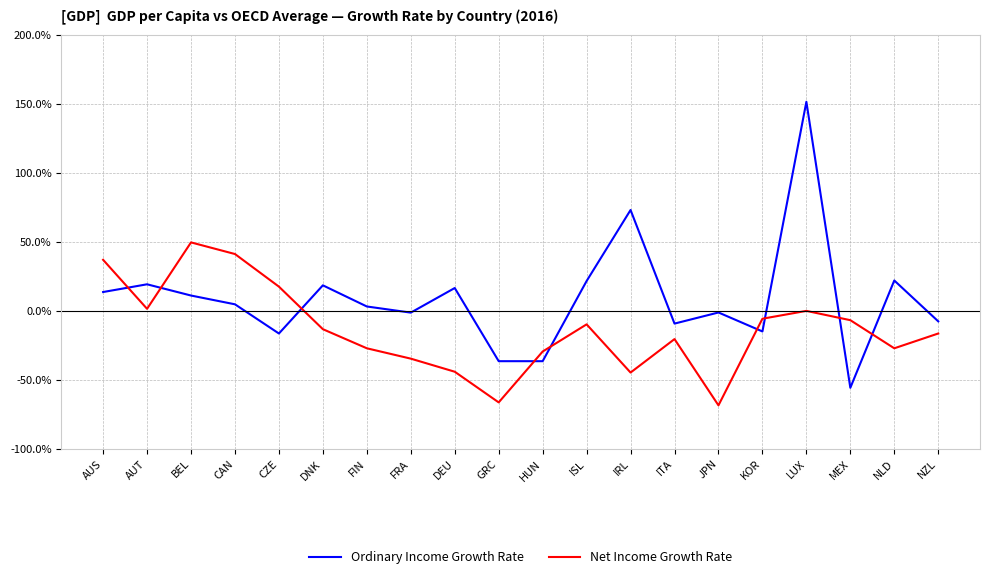

Read the Ordinary Income Growth Rate value at JPN.

-1.2